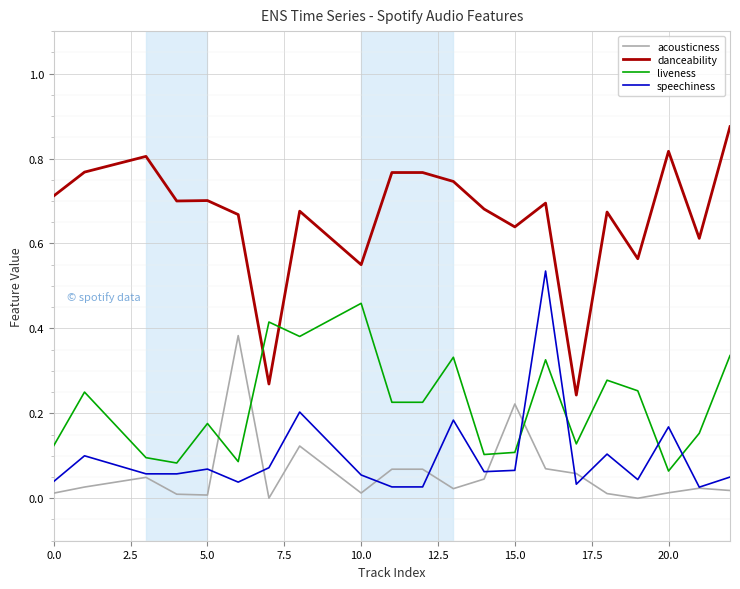

True or false: acousticness has more than 2 interior local peaks.

True